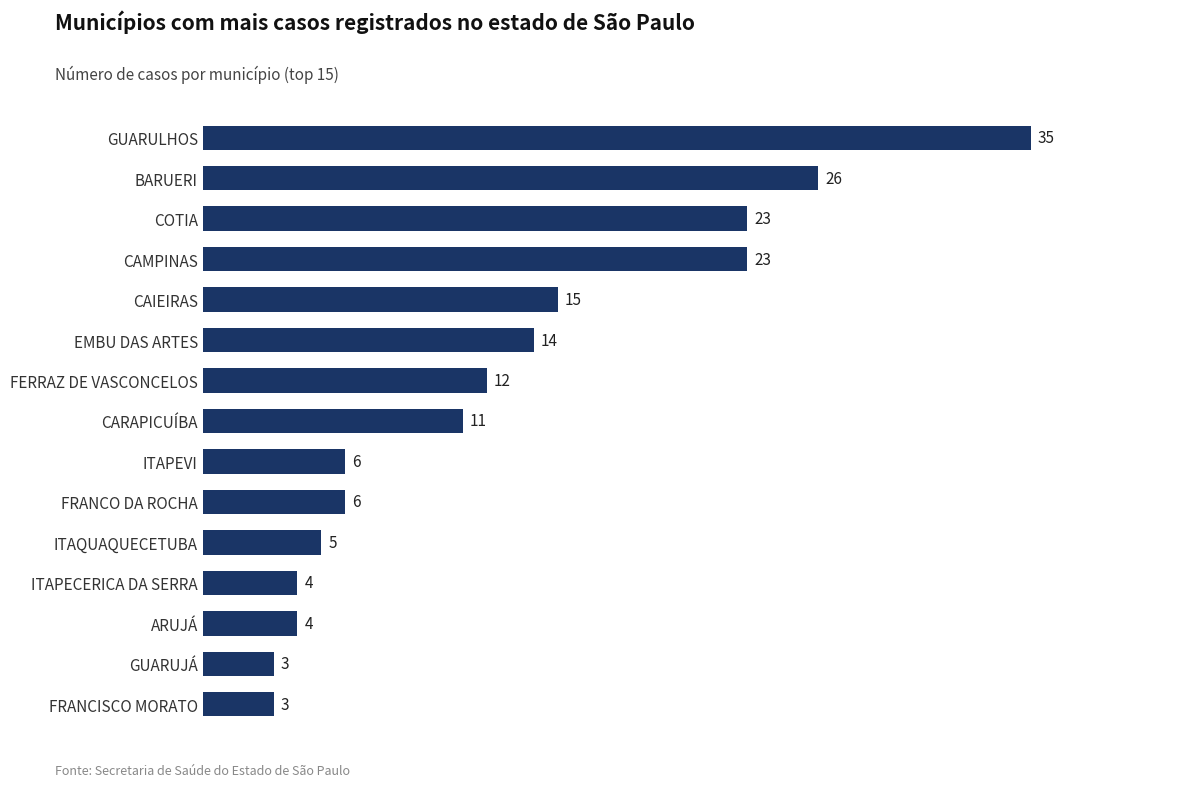

Reading bottom to top, list all the values displayed in this chart.

FRANCISCO MORATO=3	GUARUJÁ=3	ARUJÁ=4	ITAPECERICA DA SERRA=4	ITAQUAQUECETUBA=5	FRANCO DA ROCHA=6	ITAPEVI=6	CARAPICUÍBA=11	FERRAZ DE VASCONCELOS=12	EMBU DAS ARTES=14	CAIEIRAS=15	CAMPINAS=23	COTIA=23	BARUERI=26	GUARULHOS=35